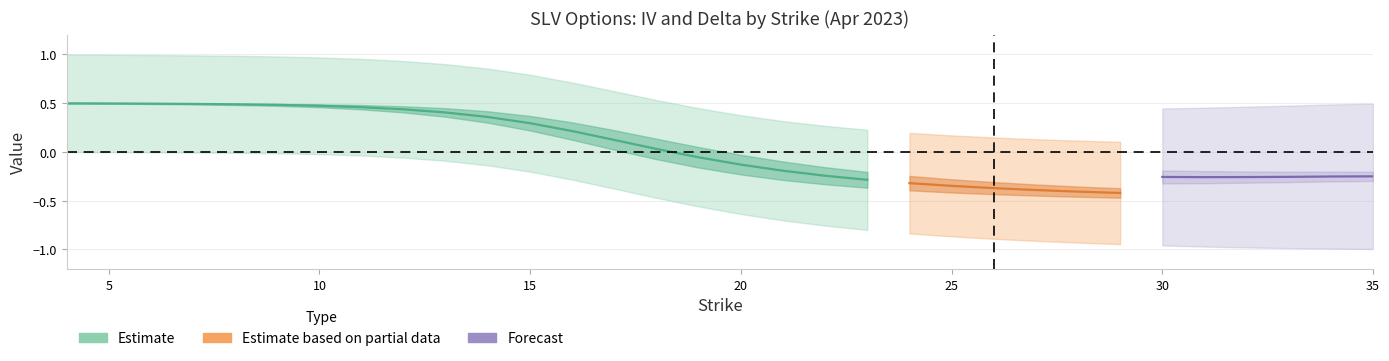

What is the smallest value displayed?

-1.0